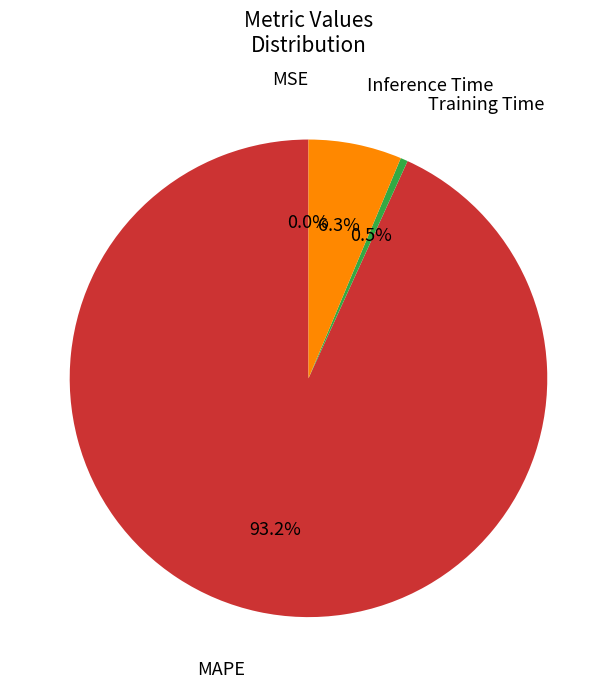

Is there any slice that represents more than half of the pie?

Yes